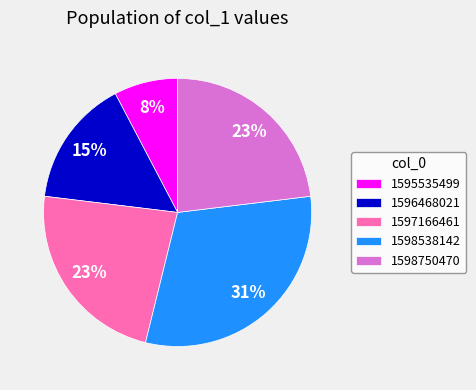

What is the ratio of the value at 1597166461 to the value at 1598750470?

1.0